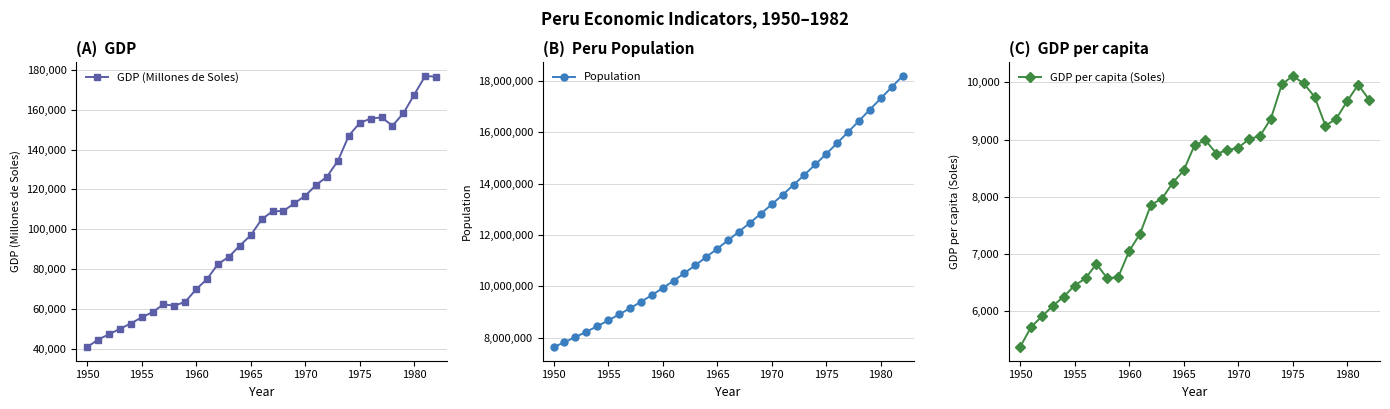

The GDP per capita (Soles) series shows 8857.1 at 1970. True or false?

True